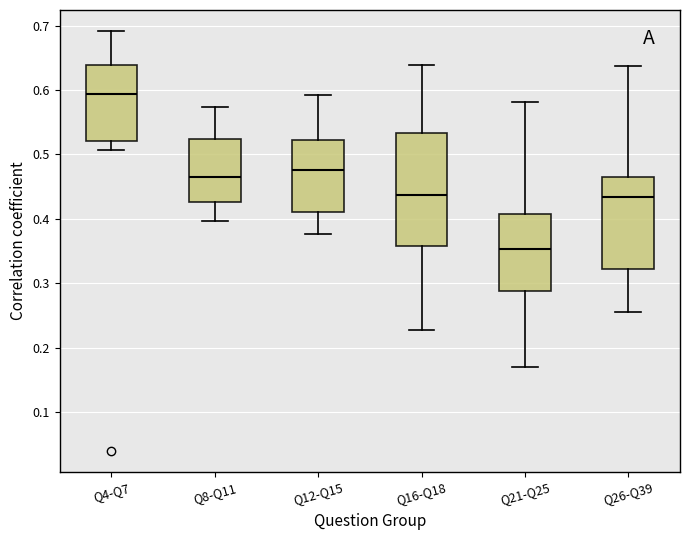

Reading left to right, read every box against the y-axis: the position of its median line, the range the box covers, and the ends of its whiskers. The values are not printed on the chart, so give them approximately, as read against the axis.

Q4-Q7: median 0.59, box 0.52 to 0.64, whiskers 0.51 to 0.69
Q8-Q11: median 0.47, box 0.43 to 0.52, whiskers 0.40 to 0.57
Q12-Q15: median 0.48, box 0.41 to 0.52, whiskers 0.38 to 0.59
Q16-Q18: median 0.44, box 0.36 to 0.53, whiskers 0.23 to 0.64
Q21-Q25: median 0.35, box 0.29 to 0.41, whiskers 0.17 to 0.58
Q26-Q39: median 0.43, box 0.32 to 0.46, whiskers 0.26 to 0.64